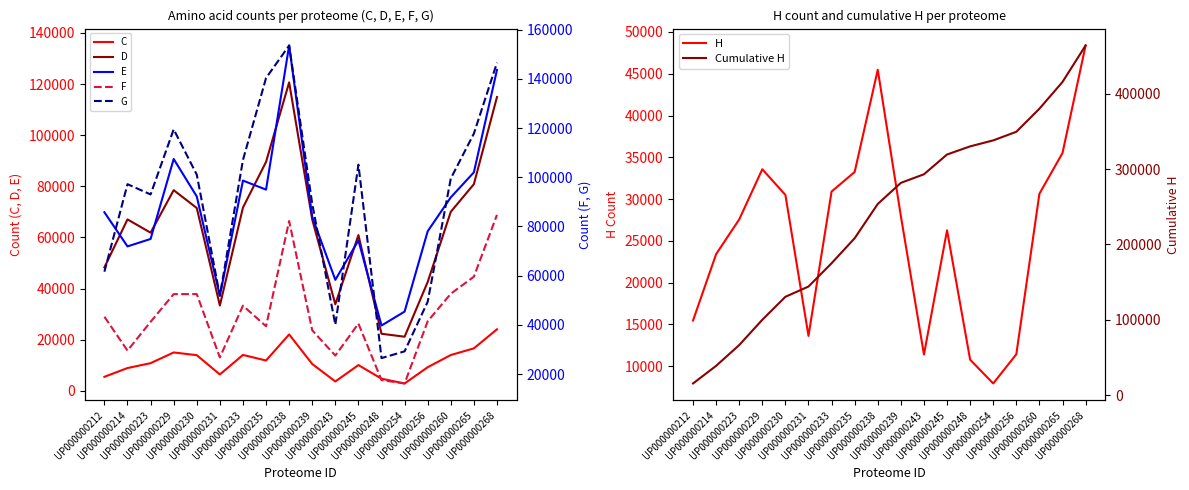

Rank the categories by G value from highest to lowest.

UP000000238, UP000000268, UP000000235, UP000000229, UP000000265, UP000000233, UP000000245, UP000000230, UP000000260, UP000000214, UP000000223, UP000000239, UP000000212, UP000000231, UP000000256, UP000000243, UP000000254, UP000000248